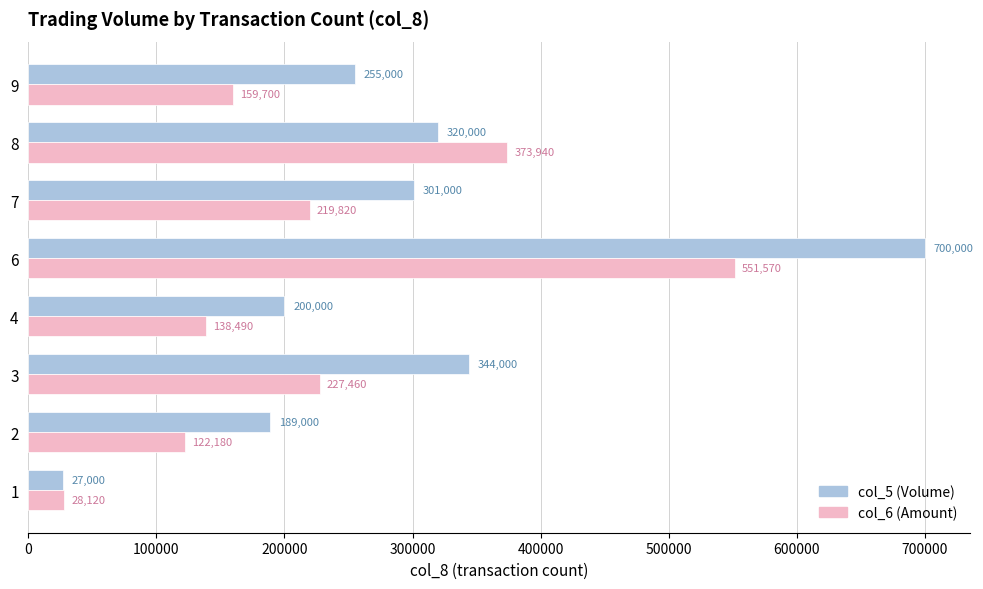

What is the average value of the col_6 (Amount) series?

227660